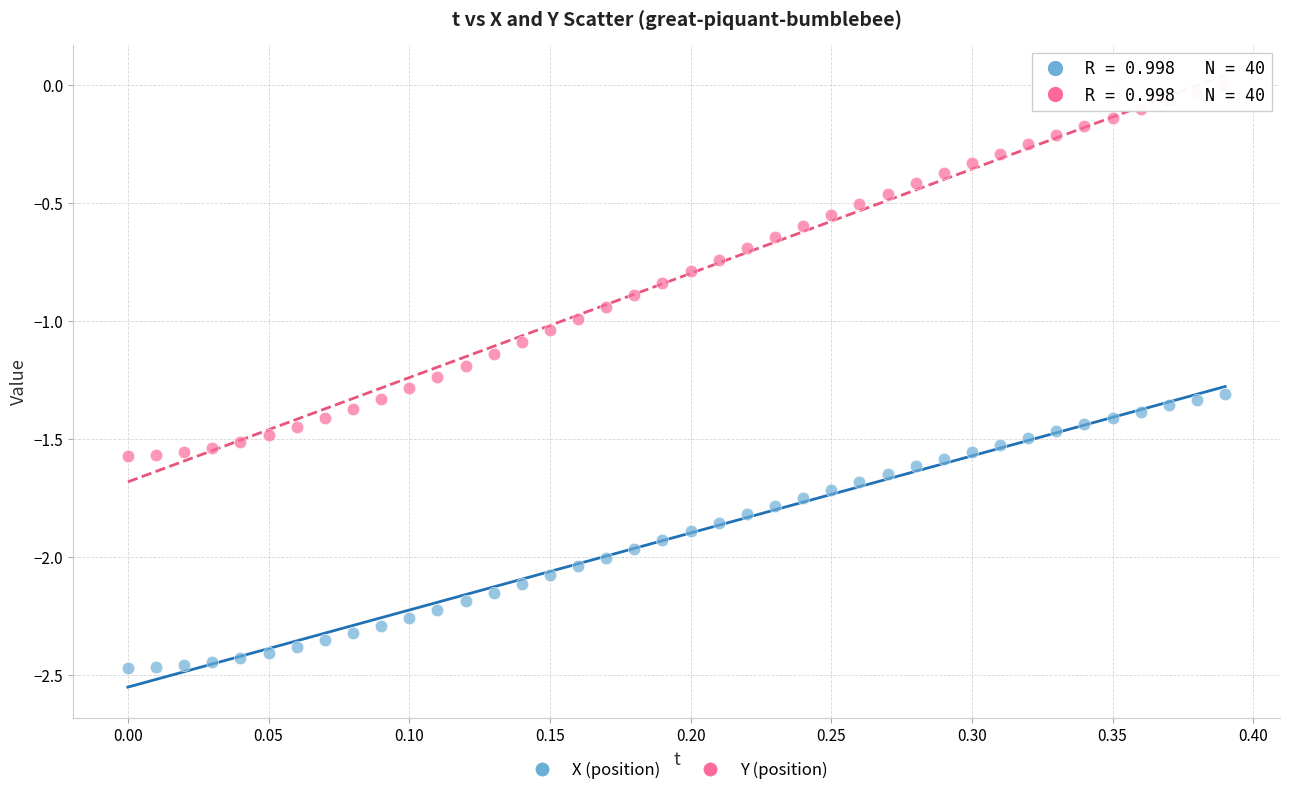

Across all data points, what is the range of Y values (max minus min)?

2.5